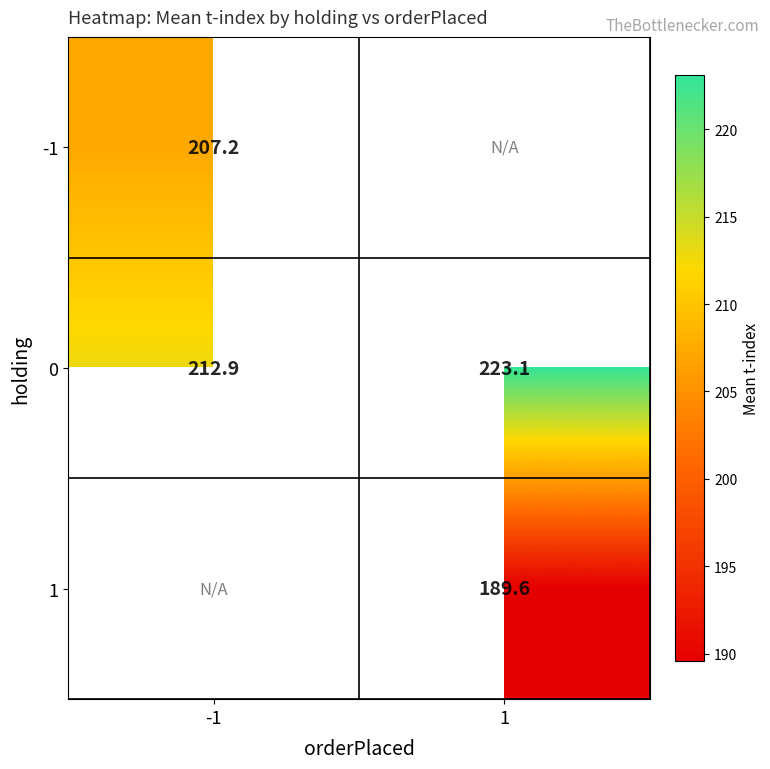

Is it true that 0 equals 223.1 at 1?

True